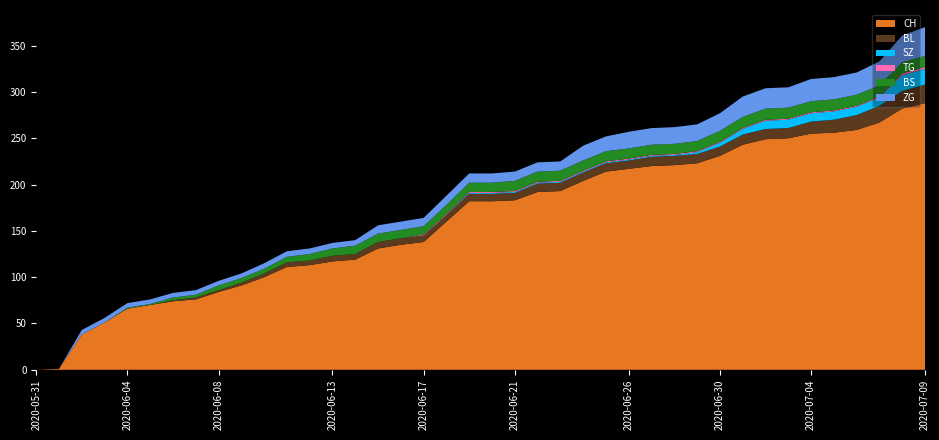

Reading right to left, what are all the values shown in this chart?

CH: 2020-07-09=288	2020-07-08=282	2020-07-07=267	2020-07-06=259	2020-07-05=256	2020-07-04=255	2020-07-03=250	2020-07-02=249	2020-07-01=243	2020-06-30=231	2020-06-29=223	2020-06-28=221	2020-06-27=220	2020-06-26=217	2020-06-25=214	2020-06-24=204	2020-06-23=193	2020-06-22=192	2020-06-21=183	2020-06-20=182	2020-06-19=182	2020-06-18=160	2020-06-17=138	2020-06-16=135	2020-06-15=131	2020-06-14=119	2020-06-13=117	2020-06-12=113	2020-06-11=111	2020-06-10=100	2020-06-09=91	2020-06-08=84	2020-06-07=76	2020-06-06=74	2020-06-05=70	2020-06-04=66	2020-06-03=51	2020-06-02=38	2020-06-01=1	2020-05-31=0
BS: 2020-07-09=12	2020-07-08=12	2020-07-07=12	2020-07-06=12	2020-07-05=12	2020-07-04=12	2020-07-03=12	2020-07-02=12	2020-07-01=12	2020-06-30=12	2020-06-29=11	2020-06-28=11	2020-06-27=11	2020-06-26=11	2020-06-25=11	2020-06-24=11	2020-06-23=11	2020-06-22=11	2020-06-21=11	2020-06-20=10	2020-06-19=10	2020-06-18=10	2020-06-17=9	2020-06-16=9	2020-06-15=9	2020-06-14=9	2020-06-13=8	2020-06-12=7	2020-06-11=6	2020-06-10=5	2020-06-09=5	2020-06-08=5	2020-06-07=3	2020-06-06=3	2020-06-05=1	2020-06-04=1	2020-06-03=0	2020-06-02=0	2020-06-01=0	2020-05-31=0
SZ: 2020-07-09=17	2020-07-08=17	2020-07-07=9	2020-07-06=9	2020-07-05=9	2020-07-04=9	2020-07-03=9	2020-07-02=9	2020-07-01=6	2020-06-30=4	2020-06-29=2	2020-06-28=1	2020-06-27=1	2020-06-26=1	2020-06-25=1	2020-06-24=1	2020-06-23=1	2020-06-22=1	2020-06-21=1	2020-06-20=1	2020-06-19=1	2020-06-18=0	2020-06-17=0	2020-06-16=0	2020-06-15=0	2020-06-14=0	2020-06-13=0	2020-06-12=0	2020-06-11=0	2020-06-10=0	2020-06-09=0	2020-06-08=0	2020-06-07=0	2020-06-06=0	2020-06-05=0	2020-06-04=0	2020-06-03=0	2020-06-02=0	2020-06-01=0	2020-05-31=0
TG: 2020-07-09=2	2020-07-08=2	2020-07-07=1	2020-07-06=1	2020-07-05=1	2020-07-04=1	2020-07-03=1	2020-07-02=1	2020-07-01=1	2020-06-30=1	2020-06-29=1	2020-06-28=1	2020-06-27=1	2020-06-26=1	2020-06-25=1	2020-06-24=1	2020-06-23=1	2020-06-22=1	2020-06-21=1	2020-06-20=1	2020-06-19=1	2020-06-18=1	2020-06-17=1	2020-06-16=0	2020-06-15=0	2020-06-14=0	2020-06-13=0	2020-06-12=0	2020-06-11=0	2020-06-10=0	2020-06-09=0	2020-06-08=0	2020-06-07=0	2020-06-06=0	2020-06-05=0	2020-06-04=0	2020-06-03=0	2020-06-02=0	2020-06-01=0	2020-05-31=0
BL: 2020-07-09=20	2020-07-08=19	2020-07-07=18	2020-07-06=16	2020-07-05=14	2020-07-04=13	2020-07-03=11	2020-07-02=11	2020-07-01=11	2020-06-30=10	2020-06-29=10	2020-06-28=10	2020-06-27=10	2020-06-26=9	2020-06-25=9	2020-06-24=9	2020-06-23=9	2020-06-22=9	2020-06-21=8	2020-06-20=8	2020-06-19=8	2020-06-18=7	2020-06-17=7	2020-06-16=7	2020-06-15=7	2020-06-14=6	2020-06-13=6	2020-06-12=5	2020-06-11=5	2020-06-10=4	2020-06-09=3	2020-06-08=2	2020-06-07=2	2020-06-06=1	2020-06-05=0	2020-06-04=0	2020-06-03=0	2020-06-02=0	2020-06-01=0	2020-05-31=0
ZG: 2020-07-09=31	2020-07-08=29	2020-07-07=26	2020-07-06=24	2020-07-05=24	2020-07-04=24	2020-07-03=22	2020-07-02=22	2020-07-01=22	2020-06-30=19	2020-06-29=18	2020-06-28=18	2020-06-27=18	2020-06-26=18	2020-06-25=16	2020-06-24=16	2020-06-23=10	2020-06-22=10	2020-06-21=10	2020-06-20=10	2020-06-19=10	2020-06-18=10	2020-06-17=9	2020-06-16=9	2020-06-15=9	2020-06-14=6	2020-06-13=6	2020-06-12=6	2020-06-11=6	2020-06-10=6	2020-06-09=5	2020-06-08=5	2020-06-07=5	2020-06-06=5	2020-06-05=5	2020-06-04=5	2020-06-03=5	2020-06-02=5	2020-06-01=0	2020-05-31=0